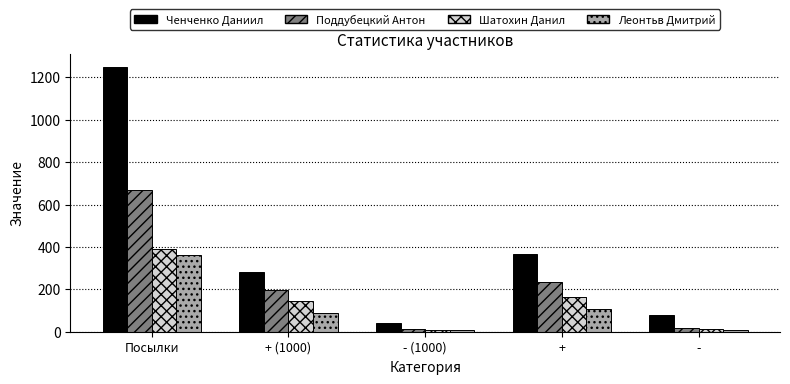

Is the value of Поддубецкий Антон at - greater than the value of Ченченко Даниил at - (1000)?

No